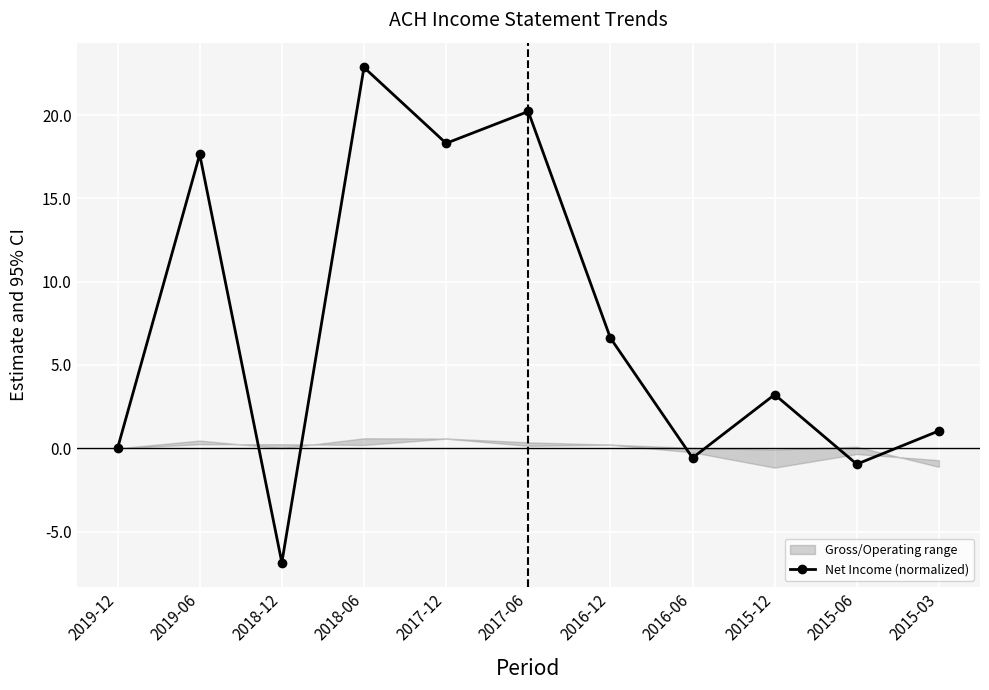

What is the value of the 3rd point from the left?

-6.9